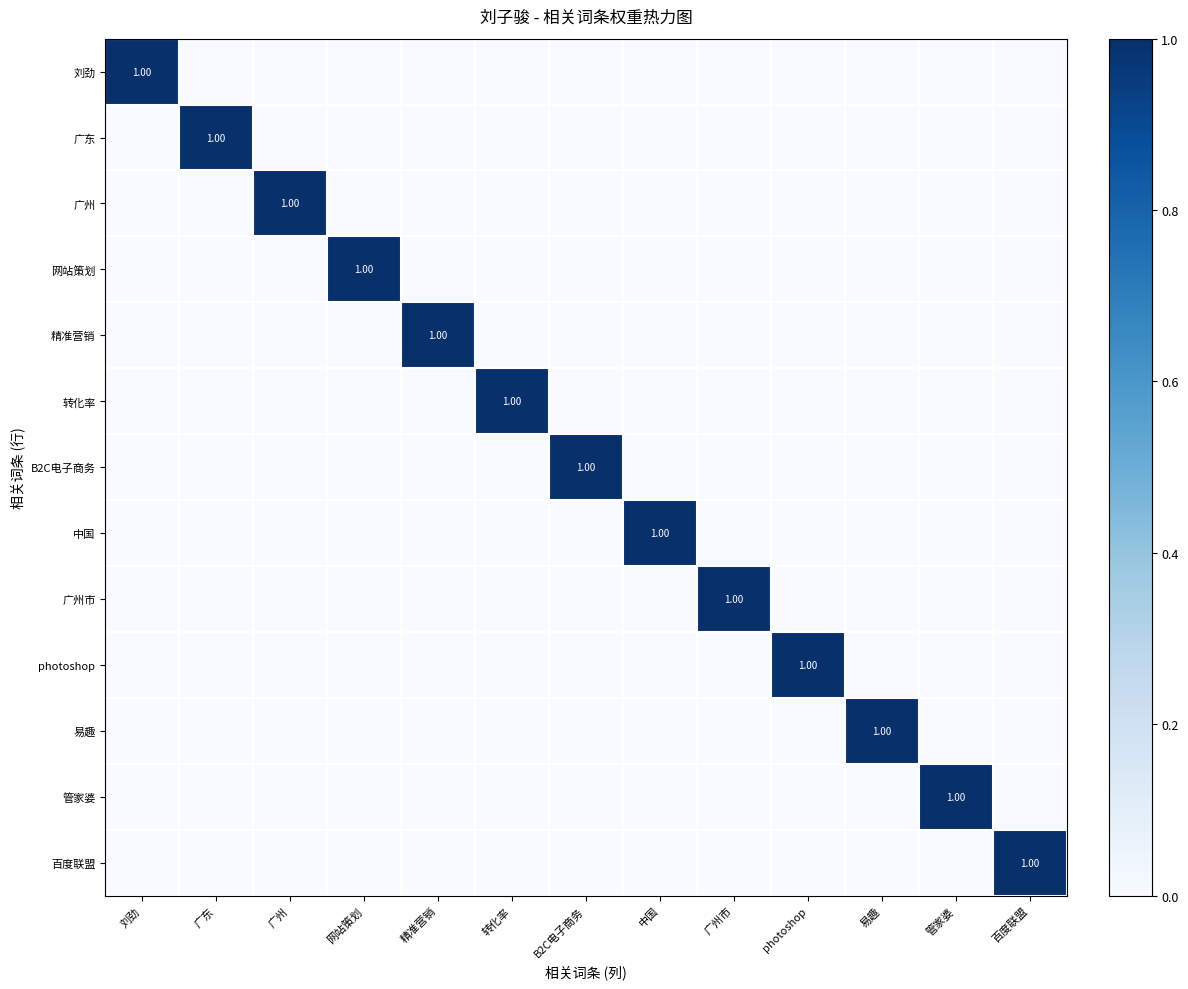

The 管家婆 series shows 0 at 精准营销. True or false?

True